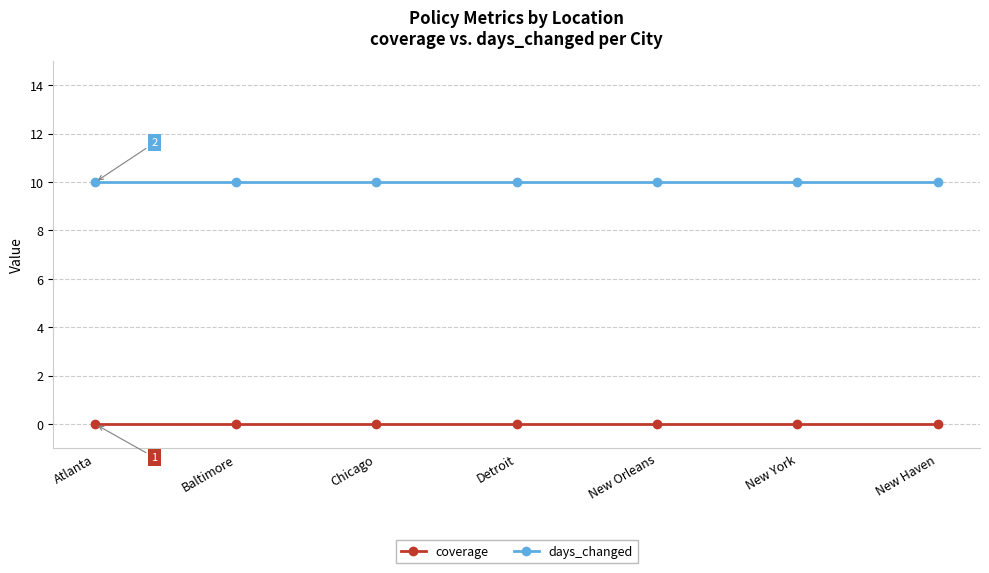

What is the sum of the days_changed values at New Haven and Chicago?

20